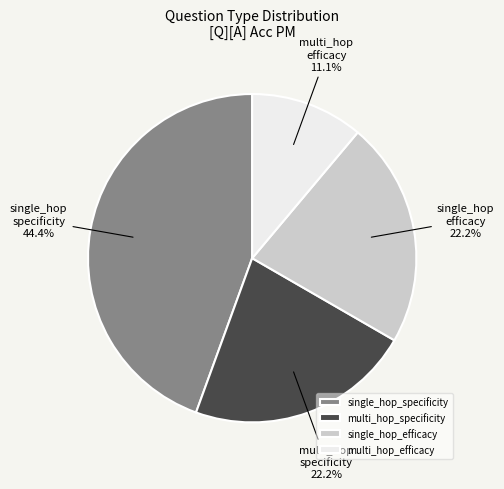

Is the sum of single_hop_efficacy and multi_hop_efficacy greater than half?

No